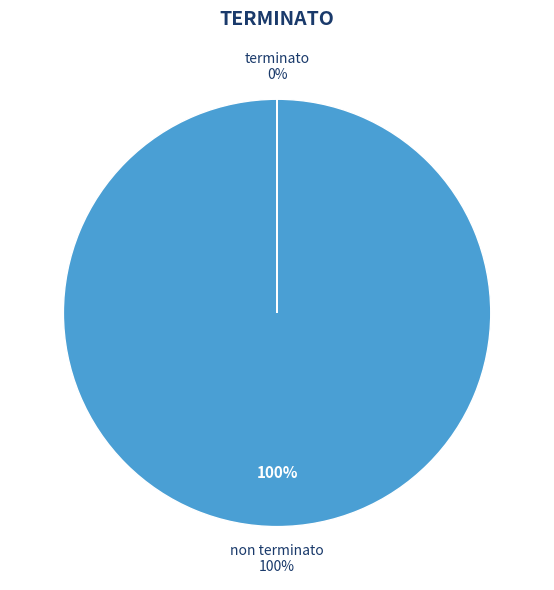

Does terminato represent more than half of the total?

No